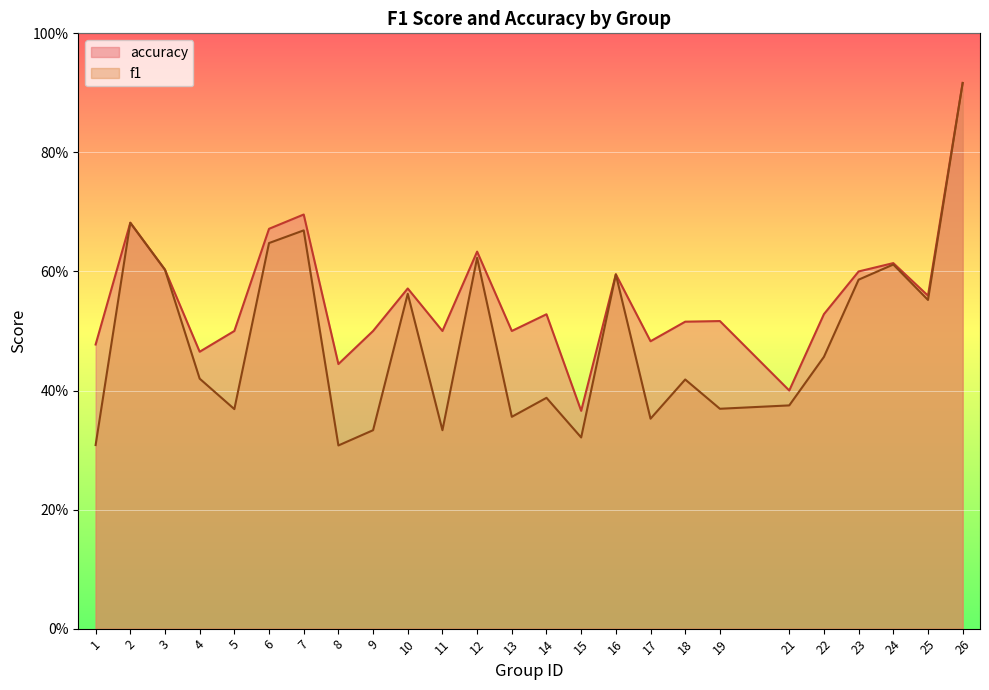

True or false: accuracy has more than 2 points higher than both neighbors.

True